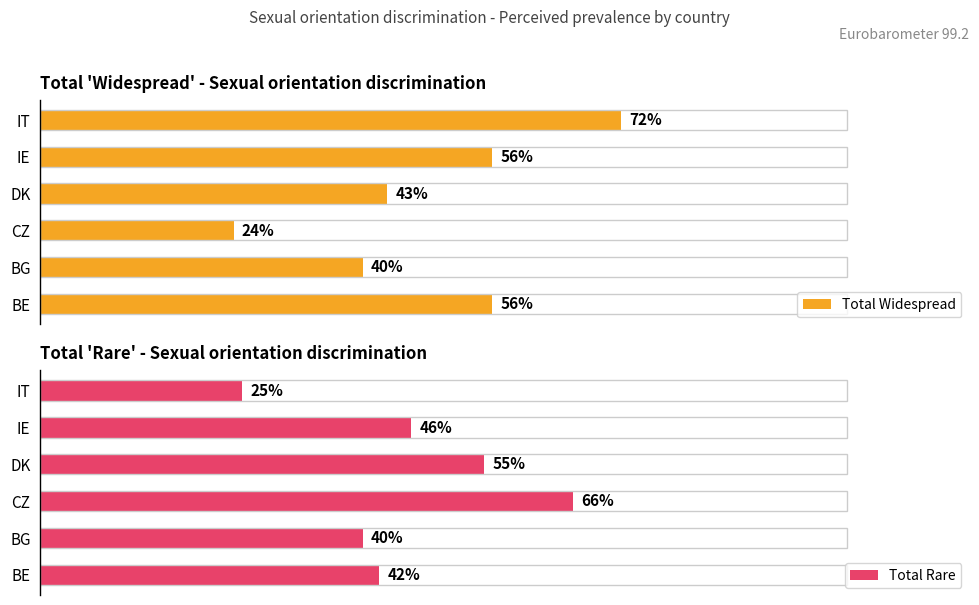

What is the difference between the highest and lowest values at CZ?

0.4